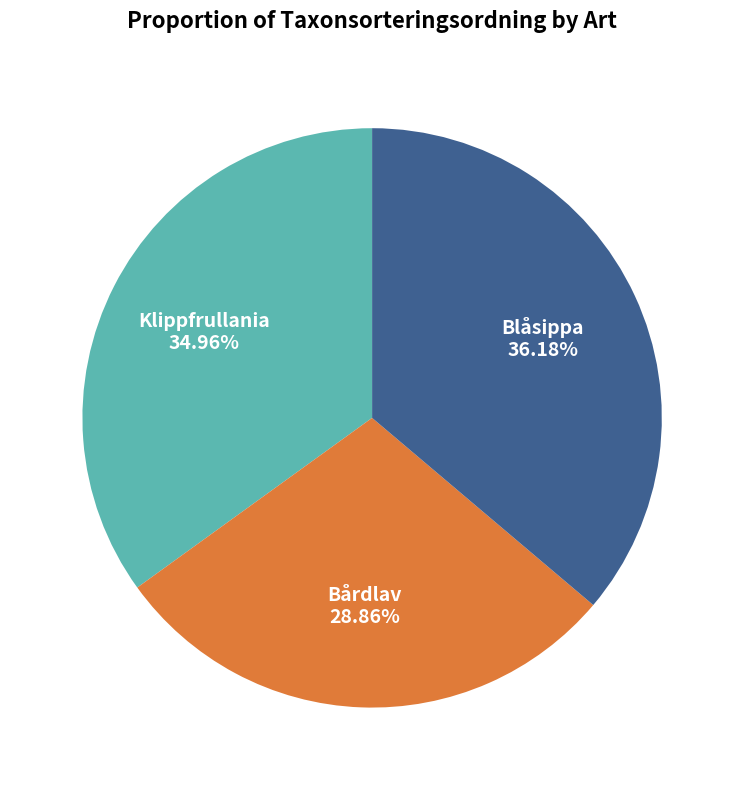

How many segments does this pie chart have?

3